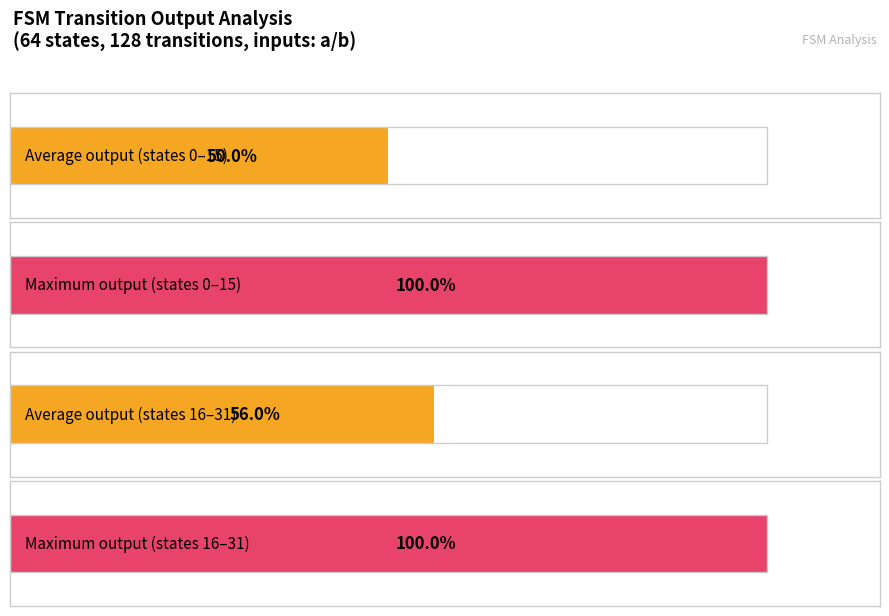

At how many categories does at least one series exceed 0?

4